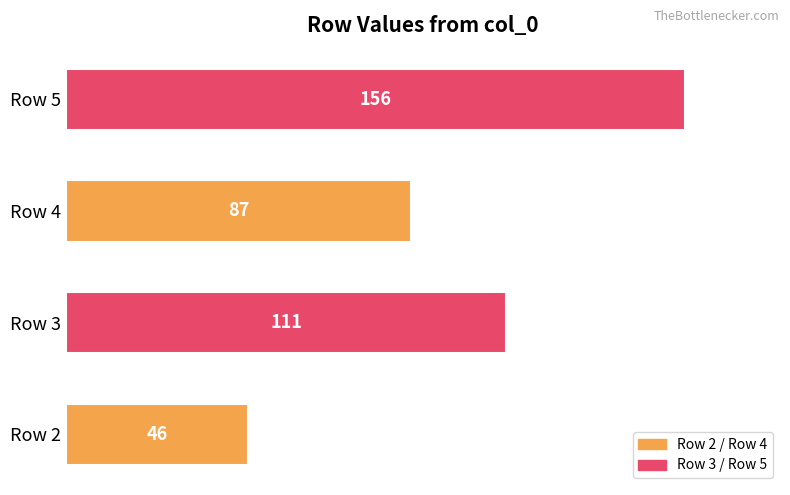

What is the change in value from Row 2 to Row 5?

+110